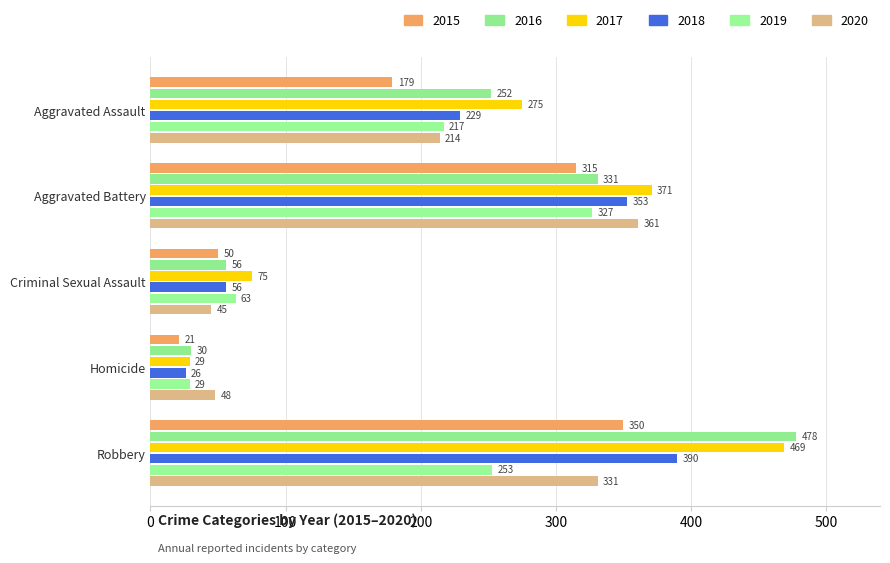

Reading left to right, extract all data points from this chart.

2015: 179	315	50	21	350
2016: 252	331	56	30	478
2017: 275	371	75	29	469
2018: 229	353	56	26	390
2019: 217	327	63	29	253
2020: 214	361	45	48	331